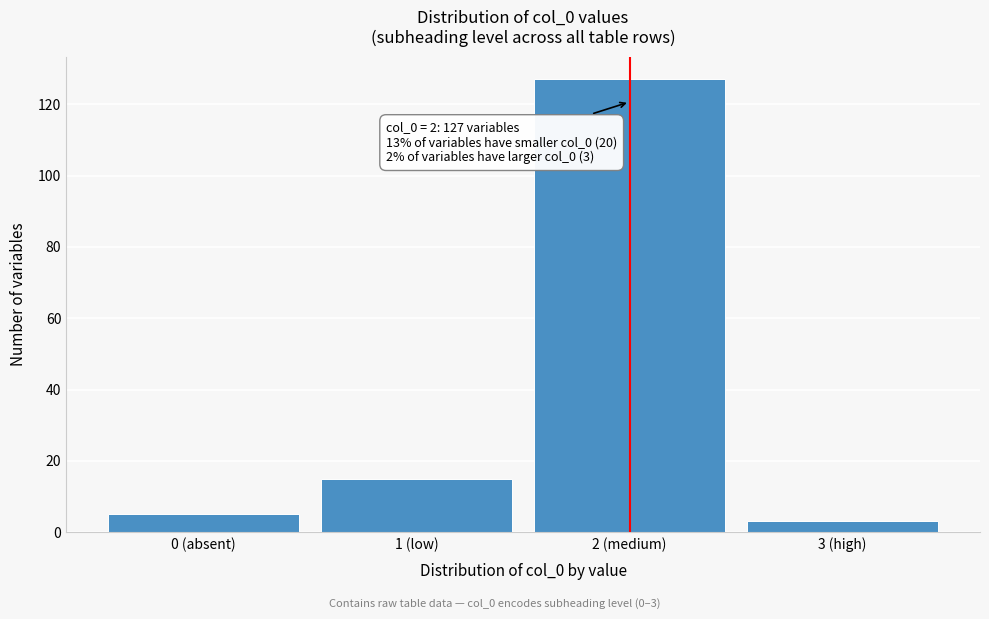

Reading left to right, transcribe all the data shown in this chart.

5	15	127	3